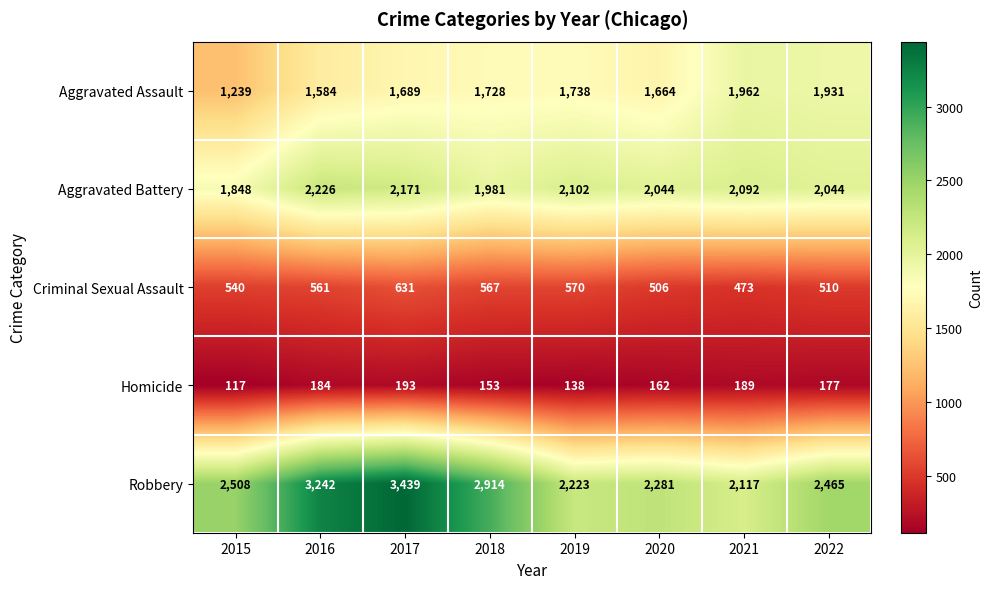

What is the approximate value of Homicide at 2017?

193